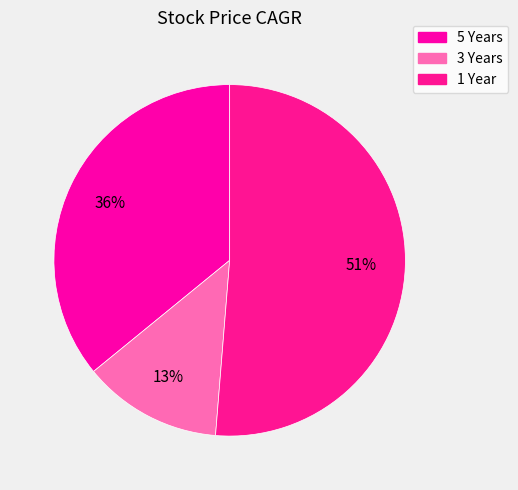

Which slice represents more than half of the pie?

1 Year